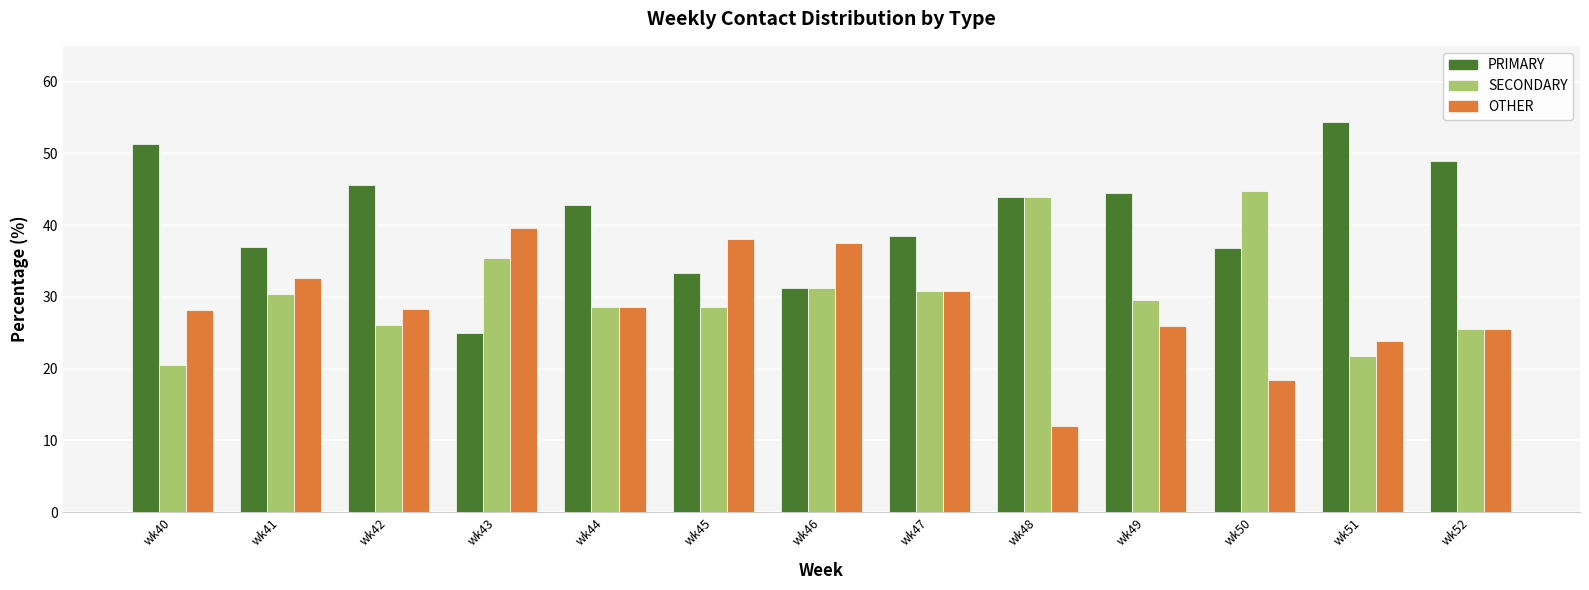

What are all the series names shown in the legend?

PRIMARY, SECONDARY, OTHER